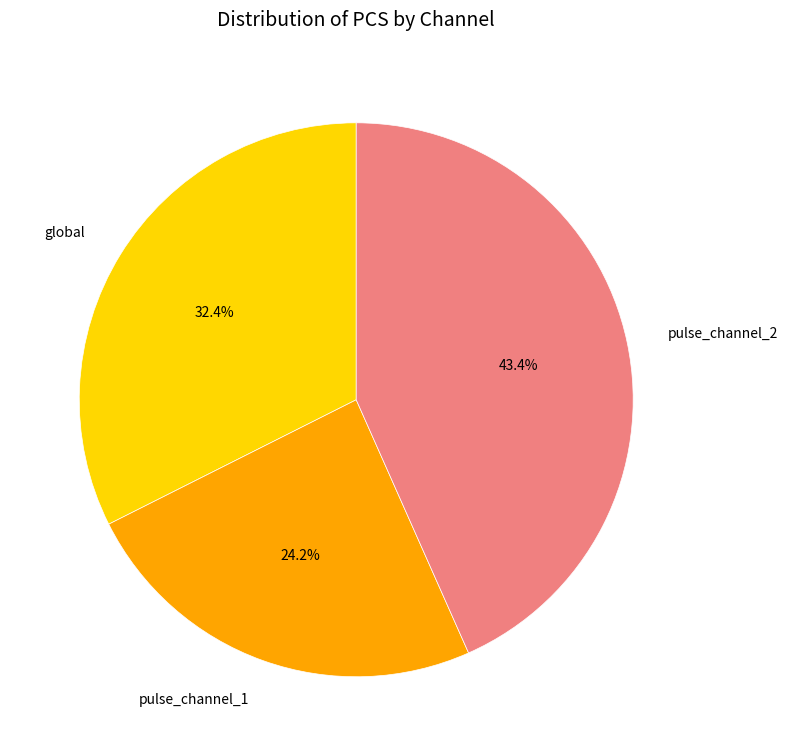

To the nearest percent, what portion does pulse_channel_1 represent?

24%